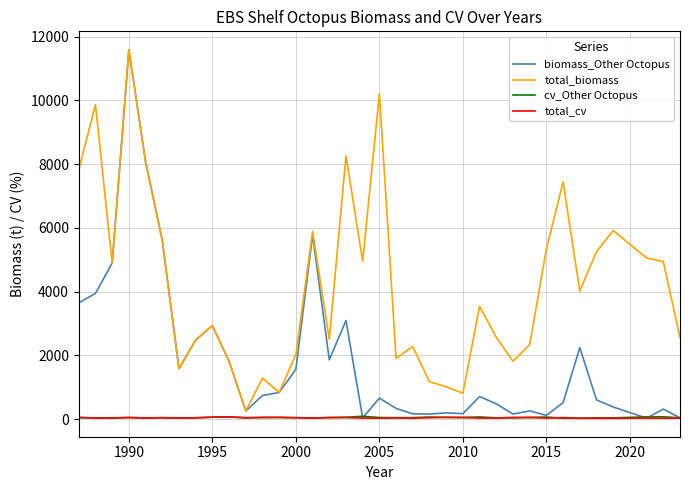

What is the difference between the second highest and second lowest values in the cv_Other Octopus series?

43